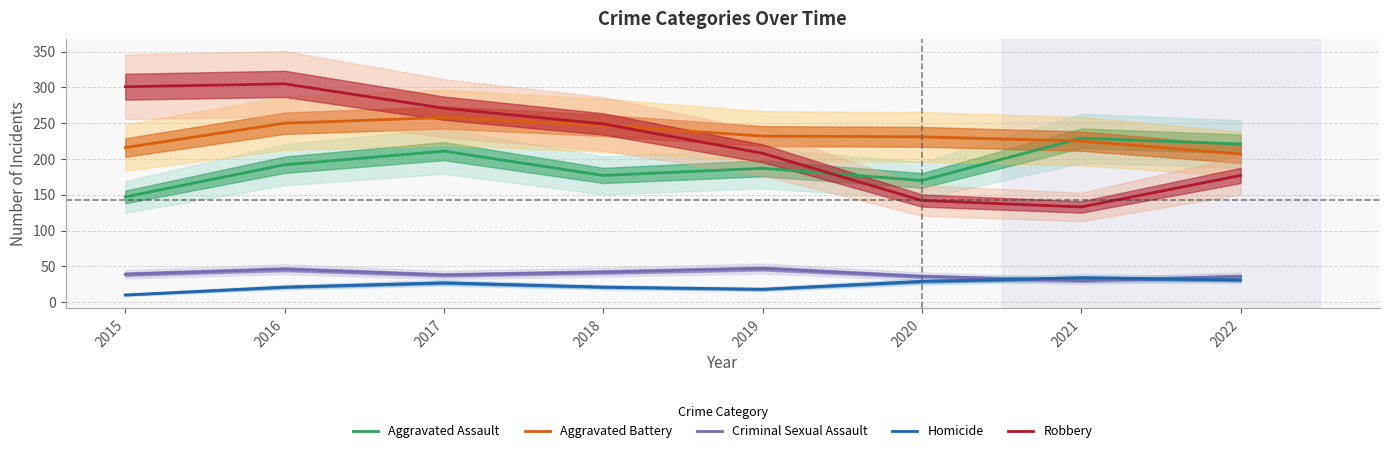

Reading right to left, what are all the values shown in this chart?

Aggravated Assault: 2022=221	2021=229	2020=170	2019=187	2018=177	2017=211	2016=192	2015=147
Aggravated Battery: 2022=207	2021=225	2020=231	2019=232	2018=247	2017=258	2016=250	2015=216
Criminal Sexual Assault: 2022=36	2021=30	2020=36	2019=47	2018=42	2017=38	2016=46	2015=39
Homicide: 2022=31	2021=34	2020=29	2019=18	2018=21	2017=27	2016=21	2015=10
Robbery: 2022=177	2021=133	2020=142	2019=208	2018=249	2017=271	2016=305	2015=301